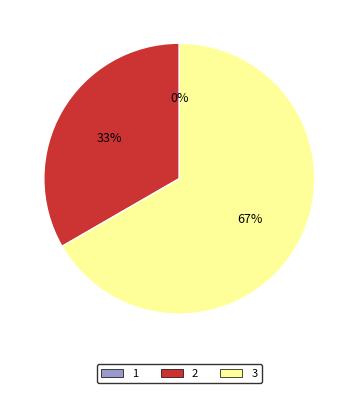

Which slice is the largest?

3